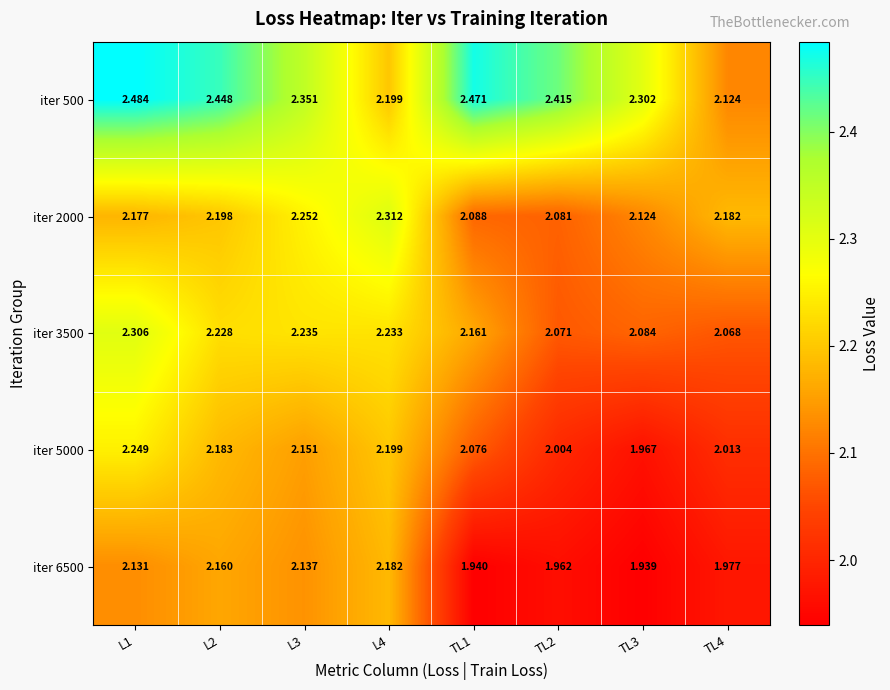

Is the value of iter 5000 at L4 greater than the value of iter 3500 at TL2?

Yes